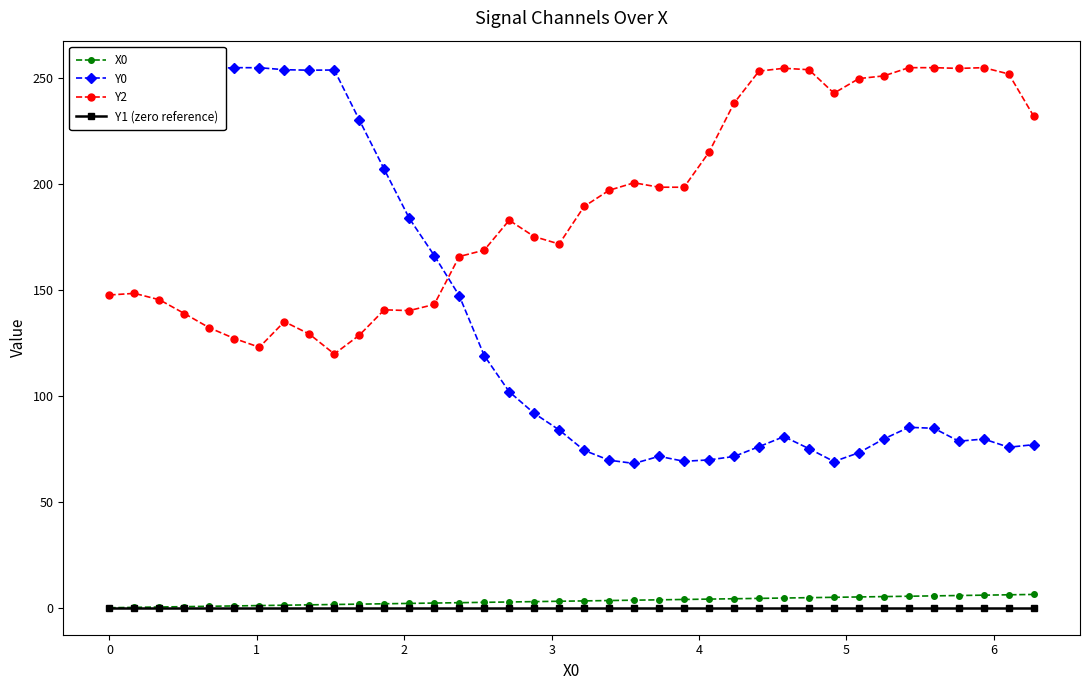

What is the value of the Y2 point at the 35th from the left?

254.7